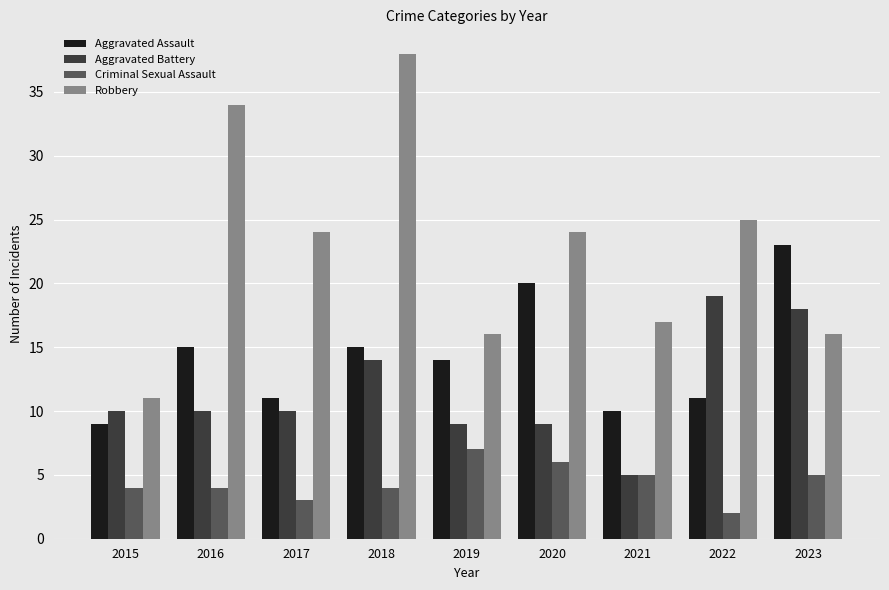

How many distinct data groups are displayed?

4